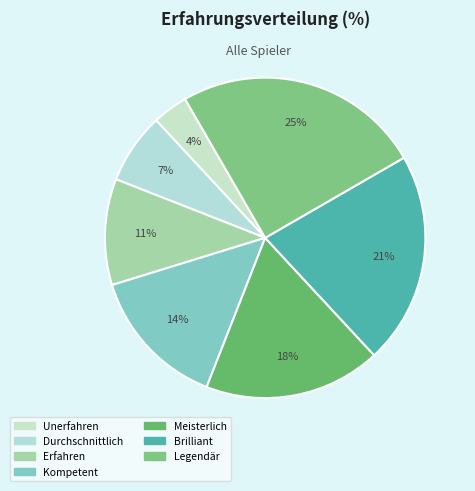

Which has a higher value, Kompetent or Legendär?

Legendär